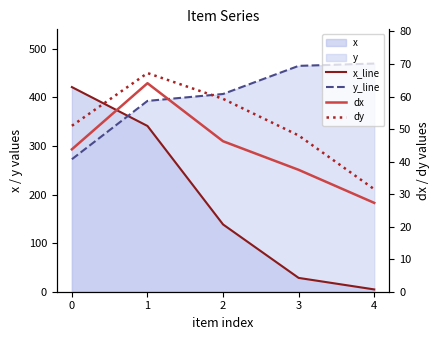

At how many categories does at least one series exceed 164?

5